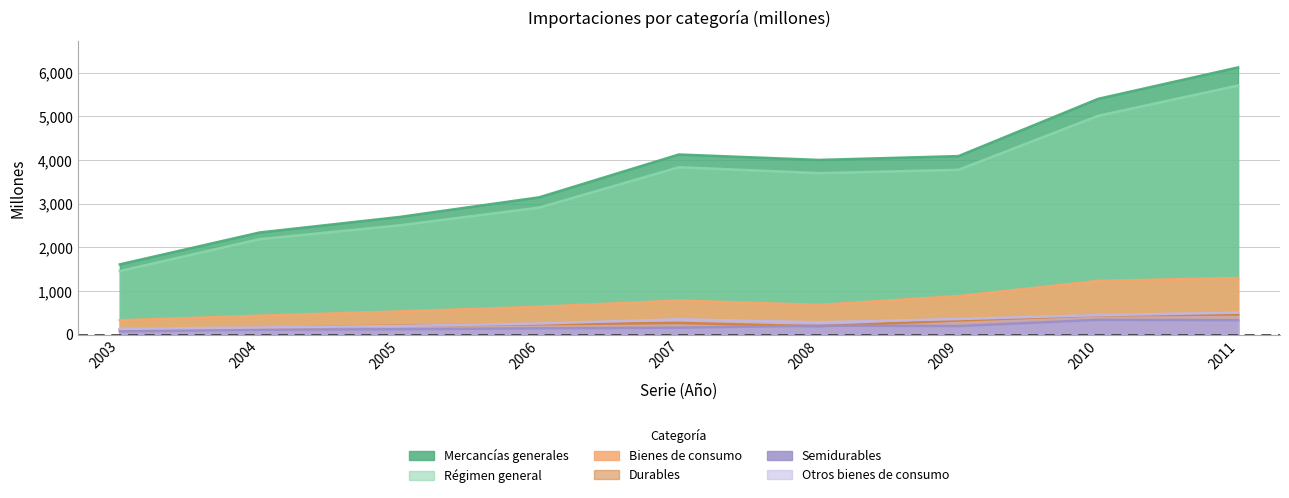

Which series ends up on top after the final intersection of Durables and Semidurables?

Durables